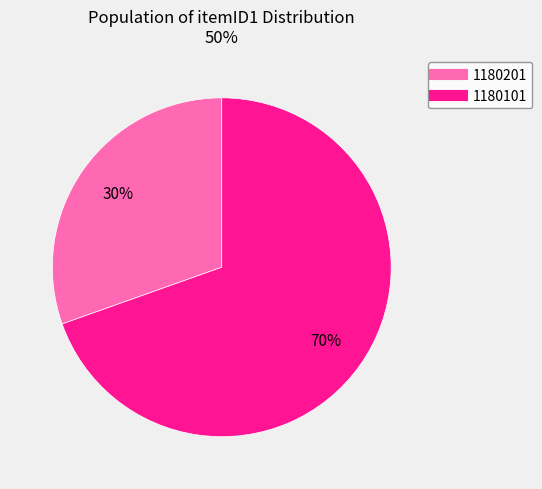

Combined, do 1180101 and 1180201 account for over 50%?

Yes